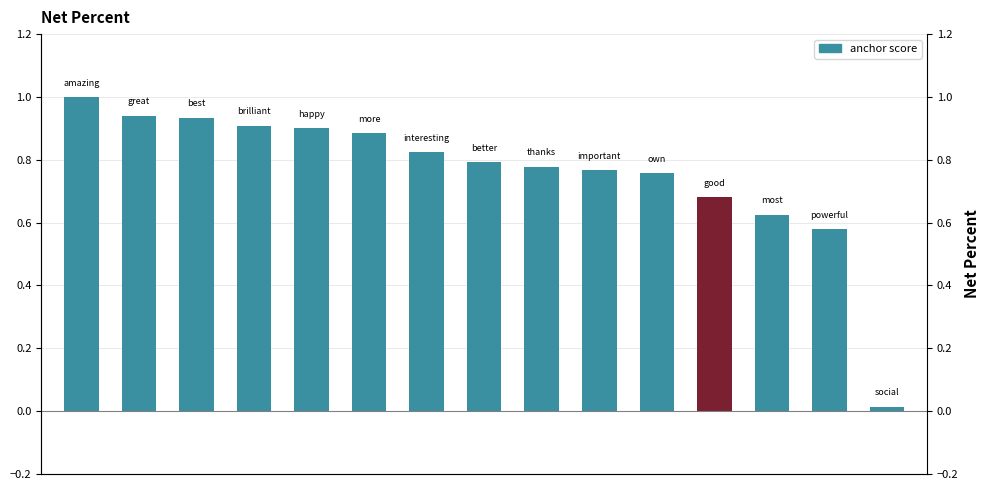

What is the difference between the maximum and minimum values?

1.0